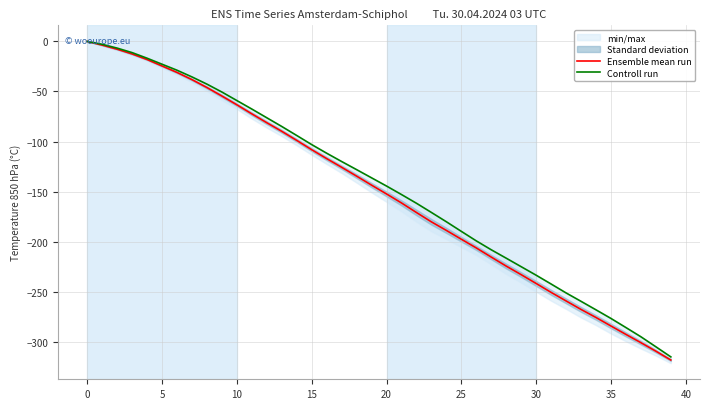

What is the label of the 8th point from the right?

32